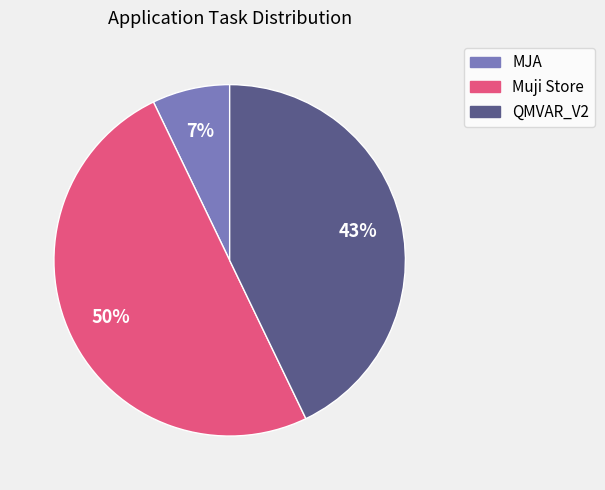

Which category has the biggest portion of the pie?

Muji Store